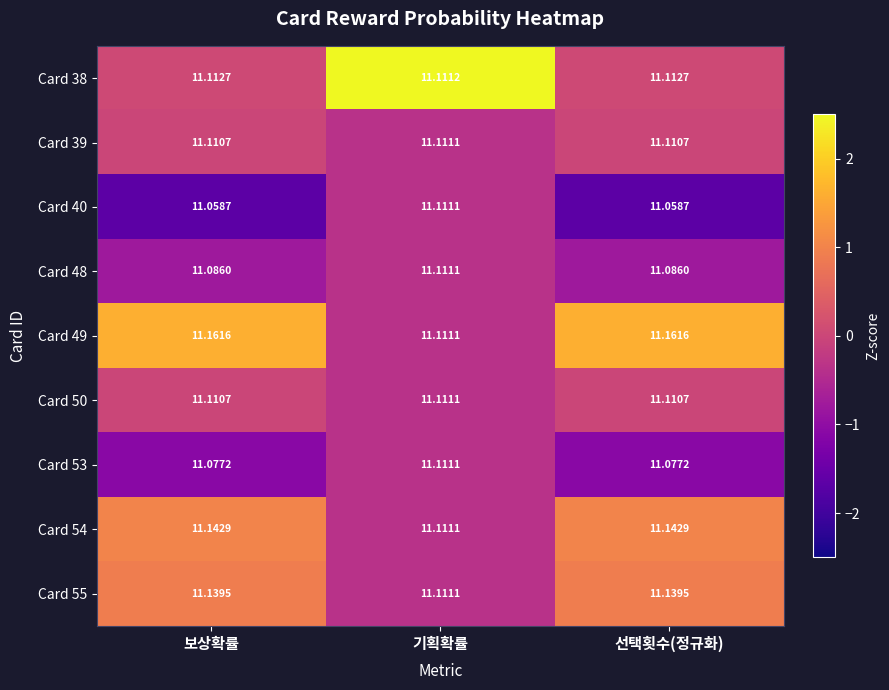

Where is Card 54 nearest to the value 11?

기획확률